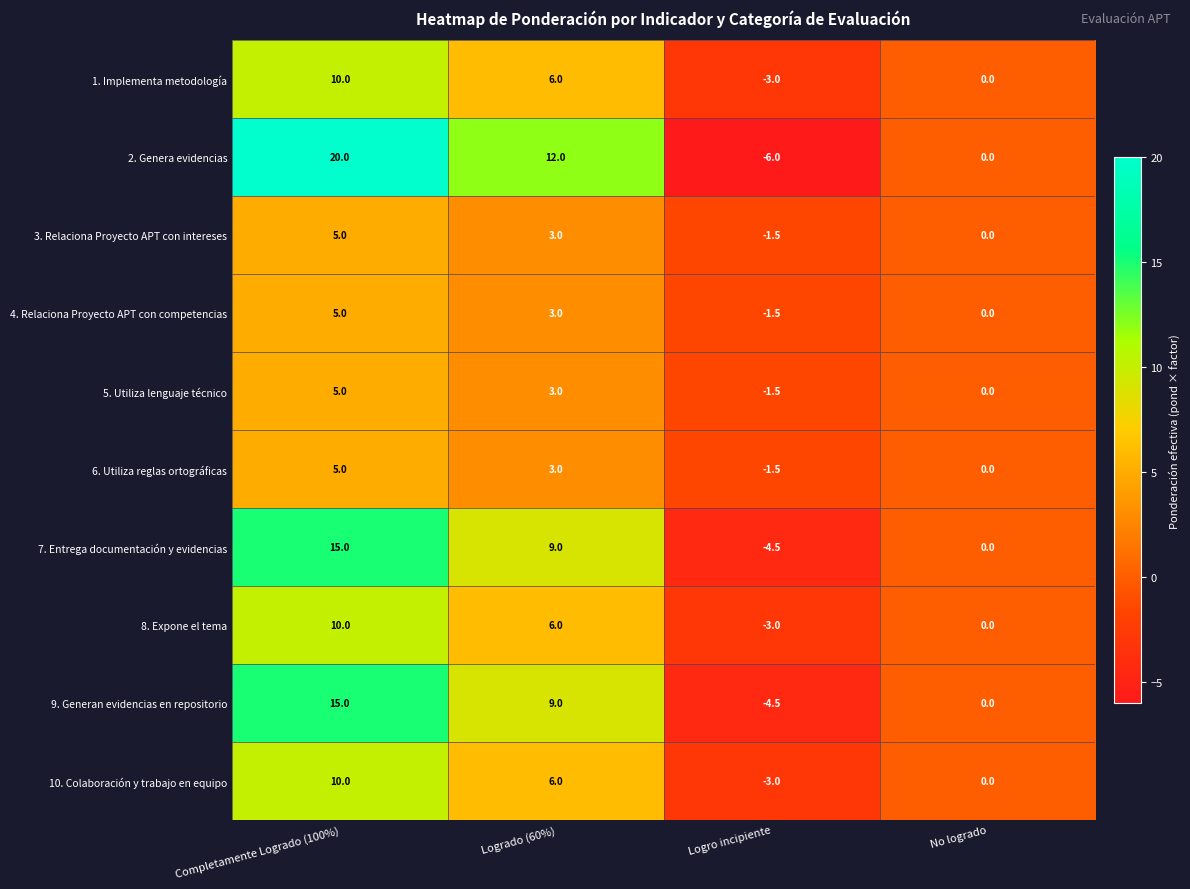

Which series has the largest range (max minus min)?

2. Genera evidencias